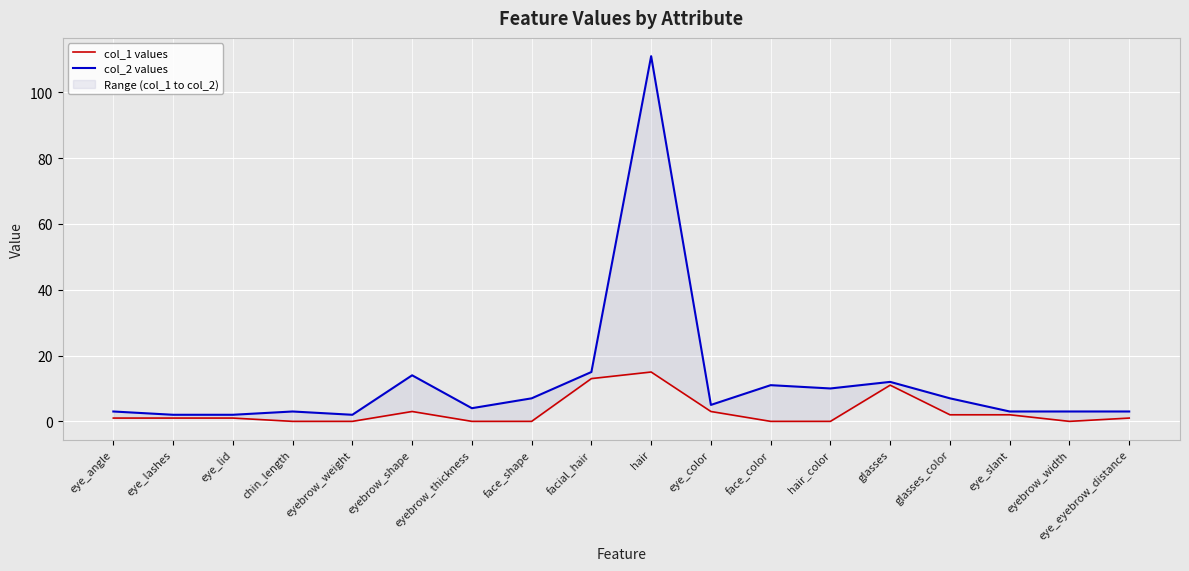

At which label does col_1 values reach its peak?

hair